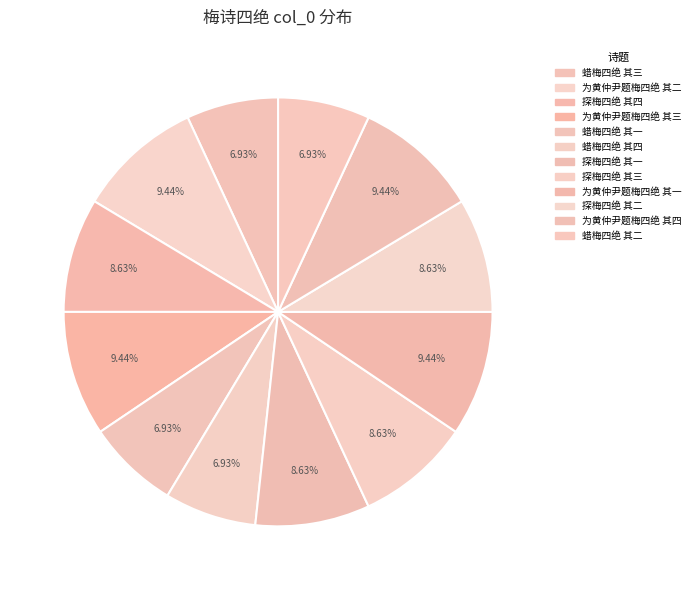

How many slices are in this pie chart?

12